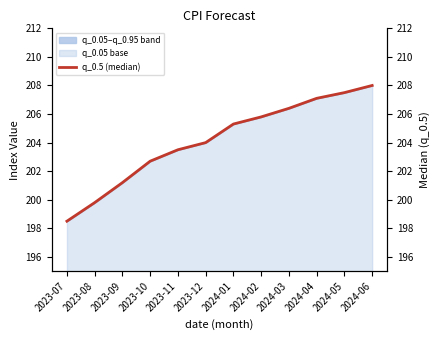

True or false: the data shows 124.6 at 2024-04.

False